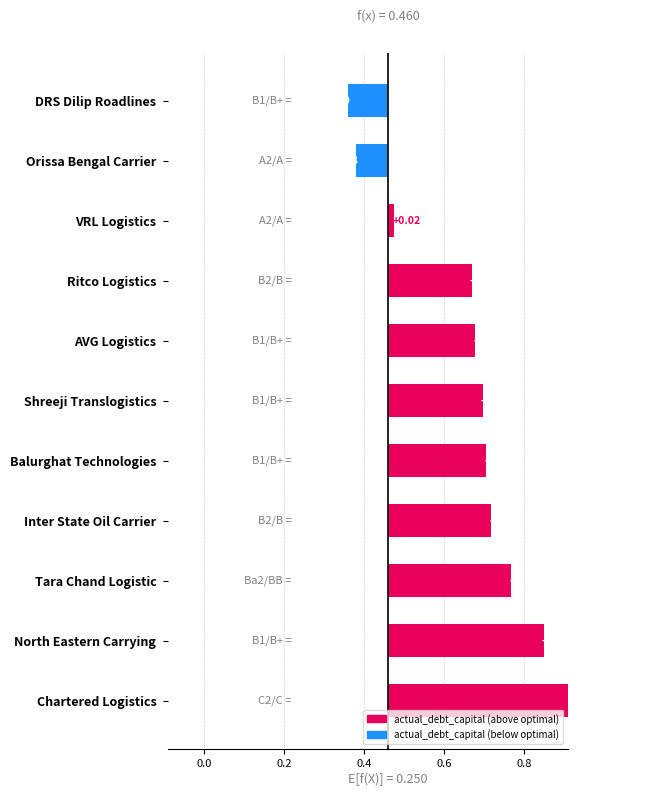

How many bars are there in total?

11